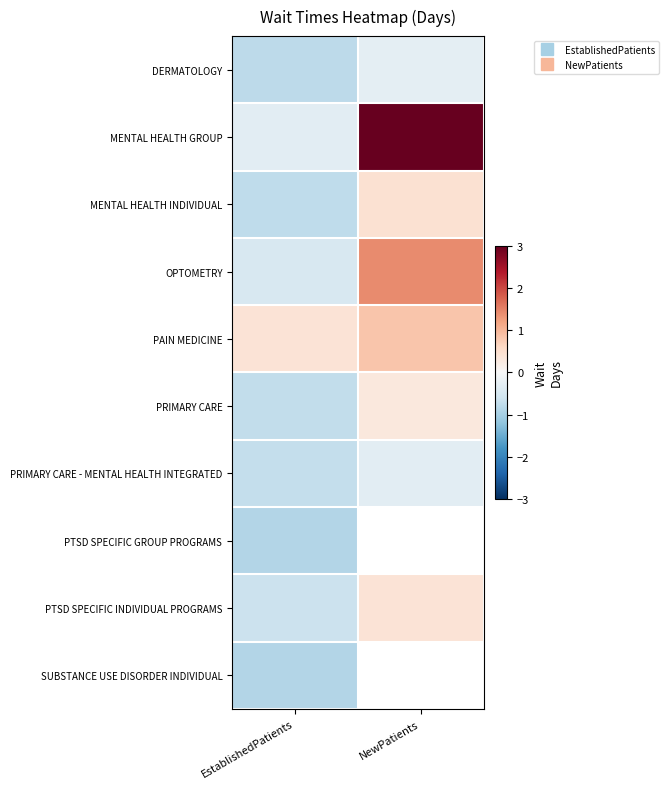

What is the sum of all MENTAL HEALTH GROUP values?

2.7